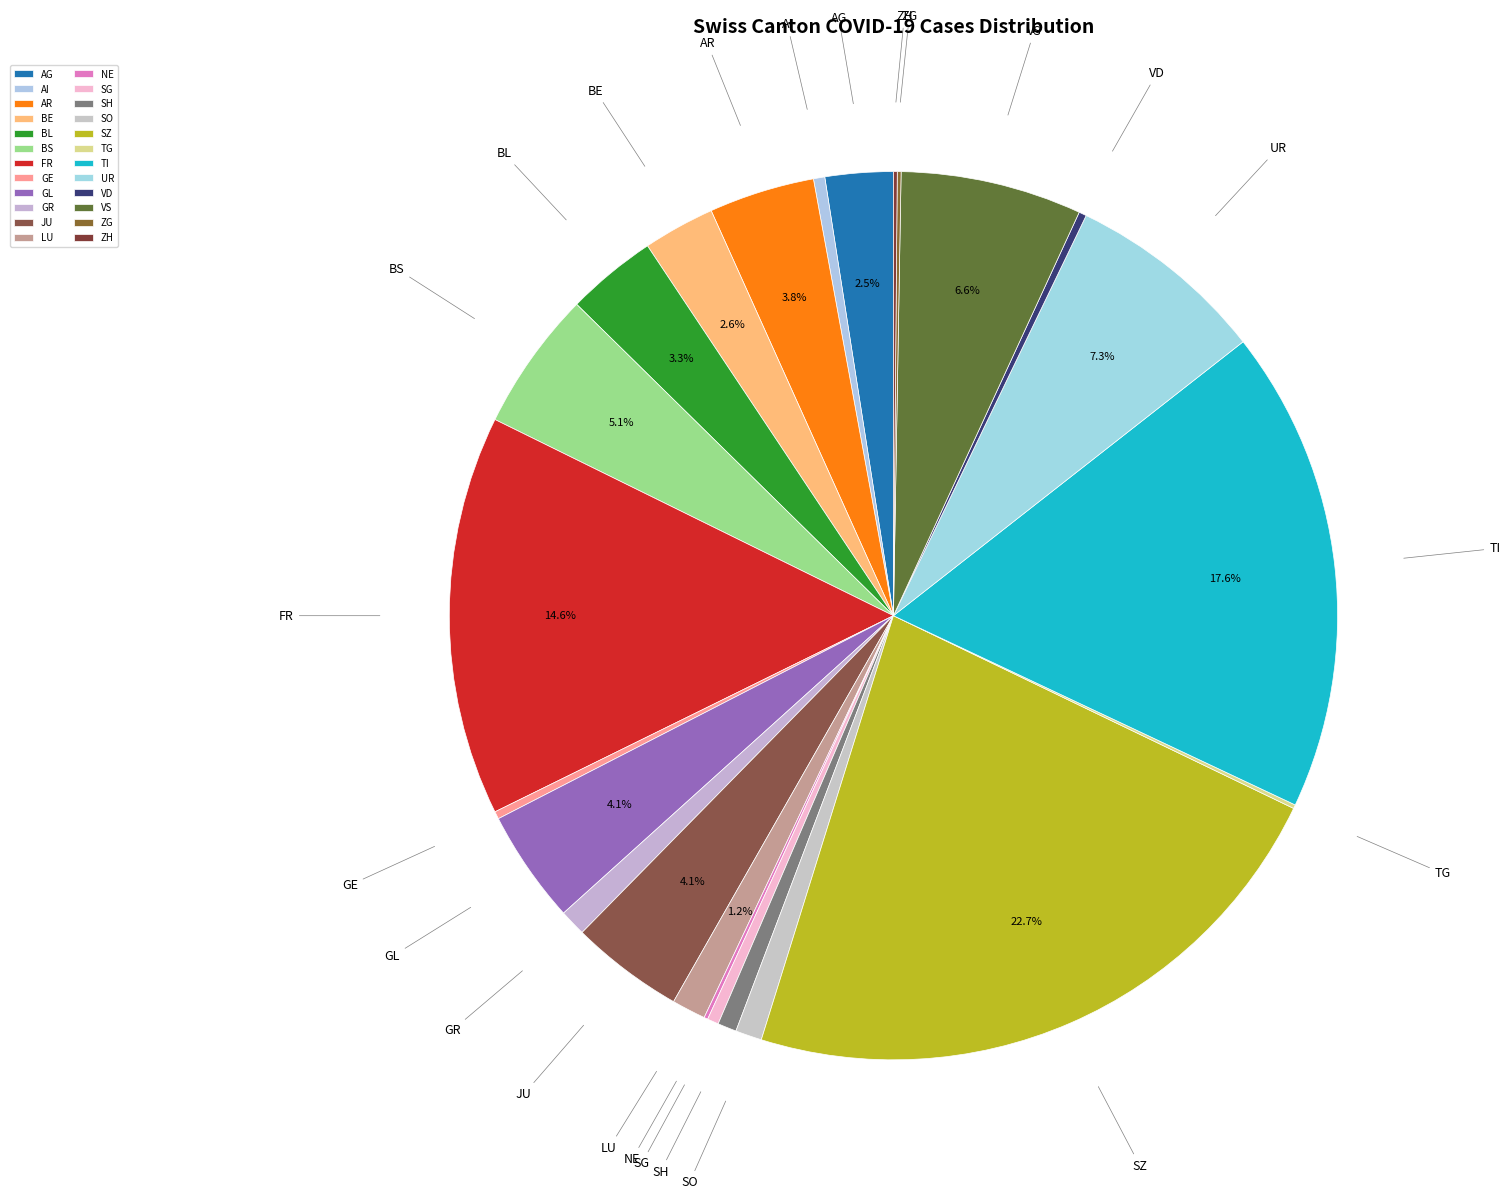

Which category has the biggest portion of the pie?

SZ